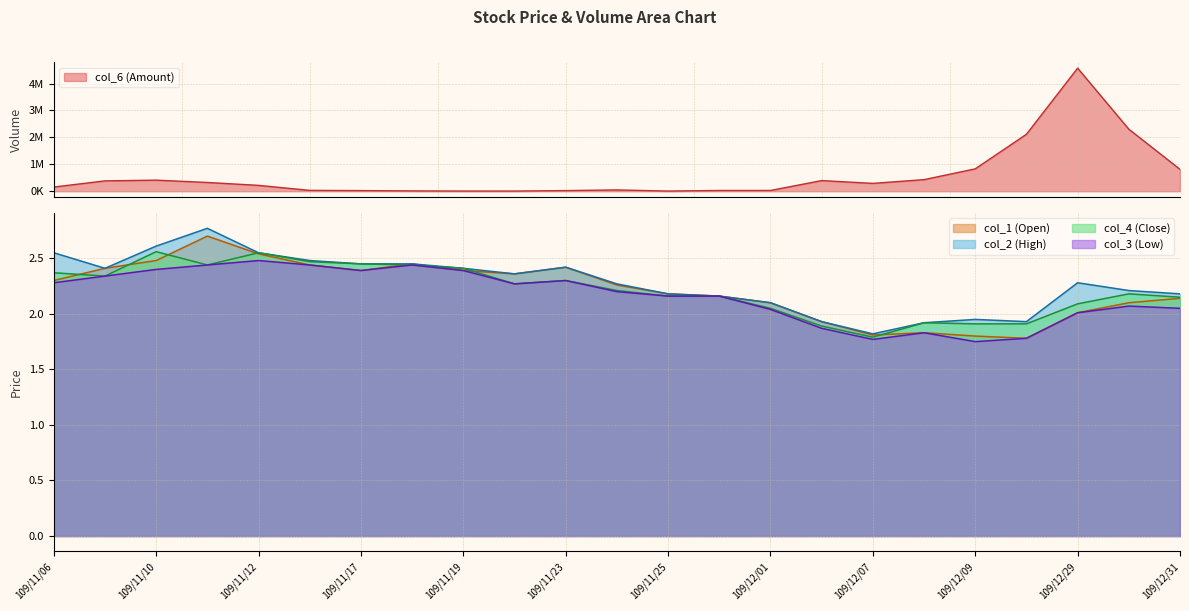

At how many categories does at least one series exceed 2647723?

1